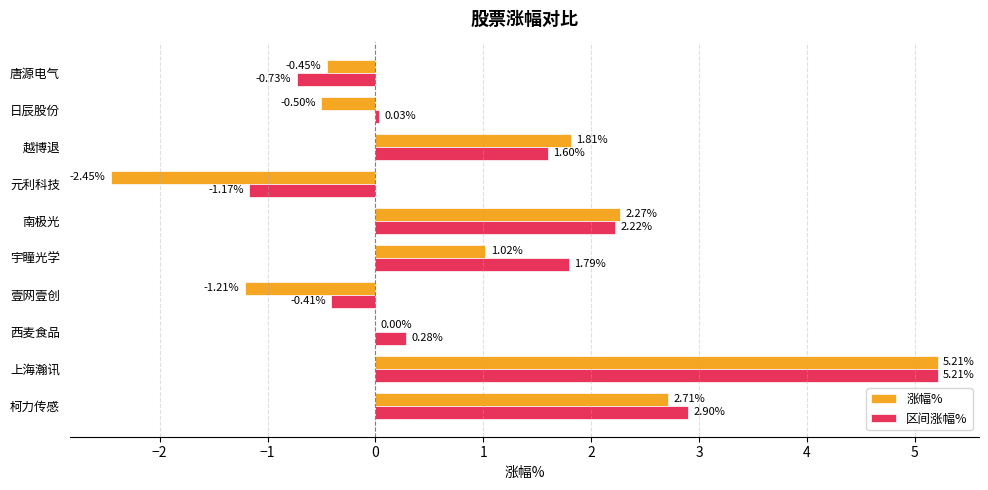

What is the maximum value shown in the chart?

5.2